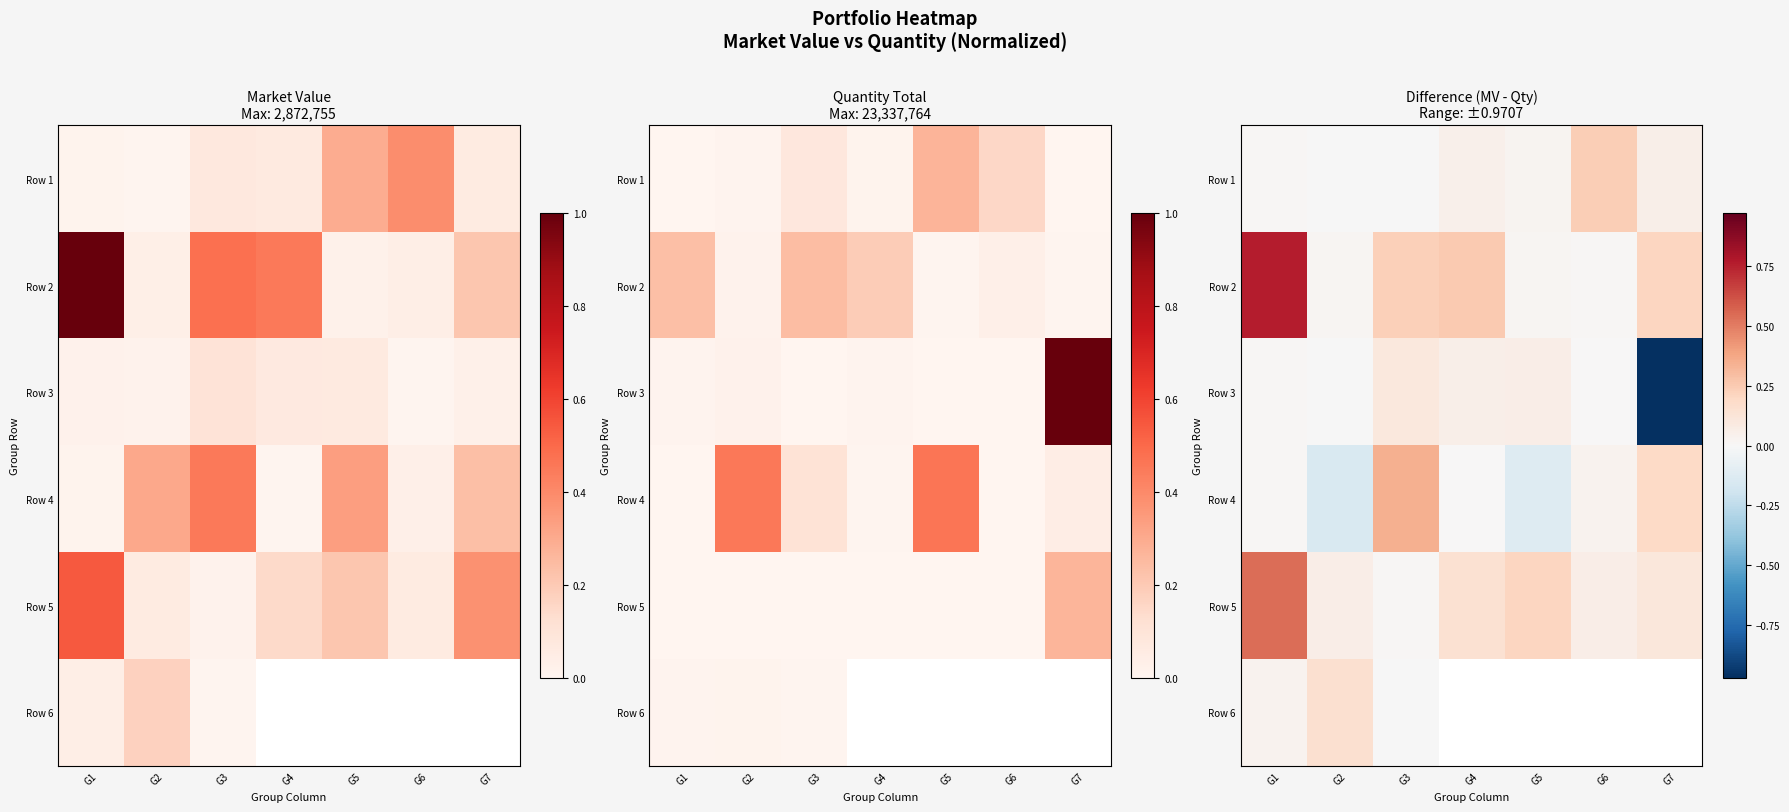

What is the average value of the Row 3 series?

-0.1